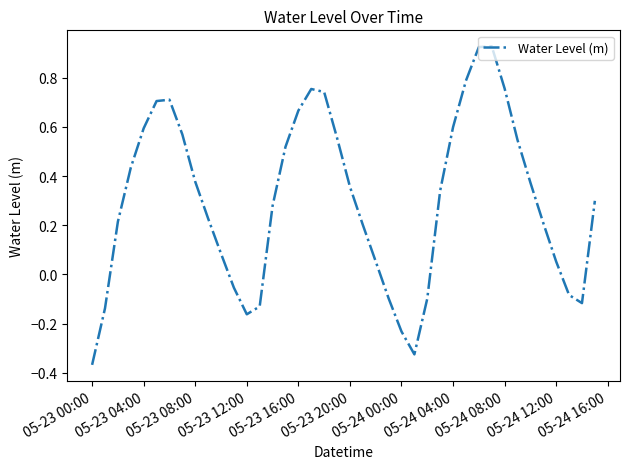

Is it true that the value at 05-24 00:00 is -0.4?

False